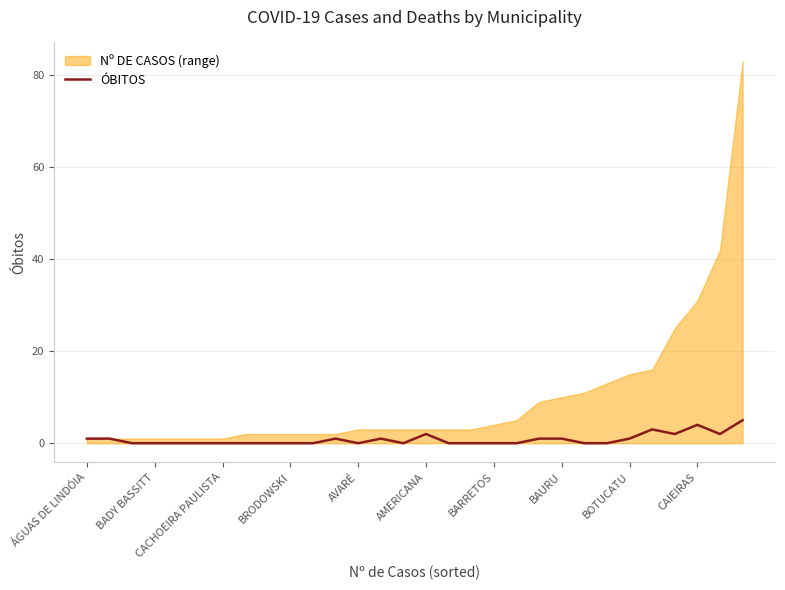

True or false: there are more than 0 points higher than both neighbors.

True